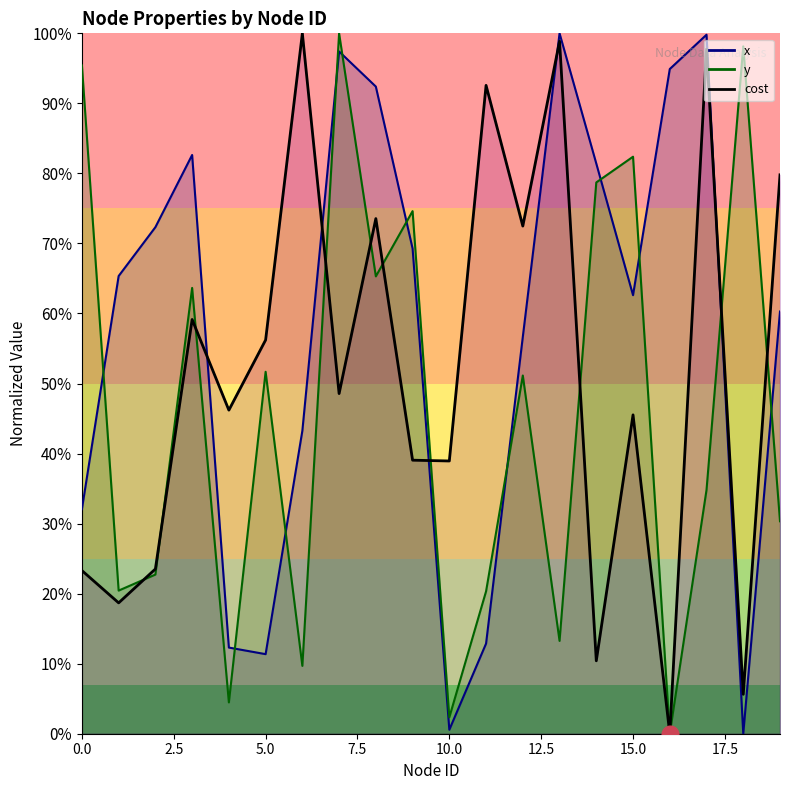

Reading left to right, extract all data points from this chart.

x: 0=0.3	1=0.7	2=0.7	3=0.8	4=0.1	5=0.1	6=0.4	7=1.0	8=0.9	9=0.7	10=0.0	11=0.1	12=0.6	13=1.0	14=0.8	15=0.6	16=0.9	17=1.0	18=0.0	19=0.6
y: 0=1.0	1=0.2	2=0.2	3=0.6	4=0.0	5=0.5	6=0.1	7=1.0	8=0.7	9=0.7	10=0.0	11=0.2	12=0.5	13=0.1	14=0.8	15=0.8	16=0.0	17=0.3	18=1.0	19=0.3
cost: 0=0.2	1=0.2	2=0.2	3=0.6	4=0.5	5=0.6	6=1.0	7=0.5	8=0.7	9=0.4	10=0.4	11=0.9	12=0.7	13=1.0	14=0.1	15=0.5	16=0.0	17=1.0	18=0.1	19=0.8